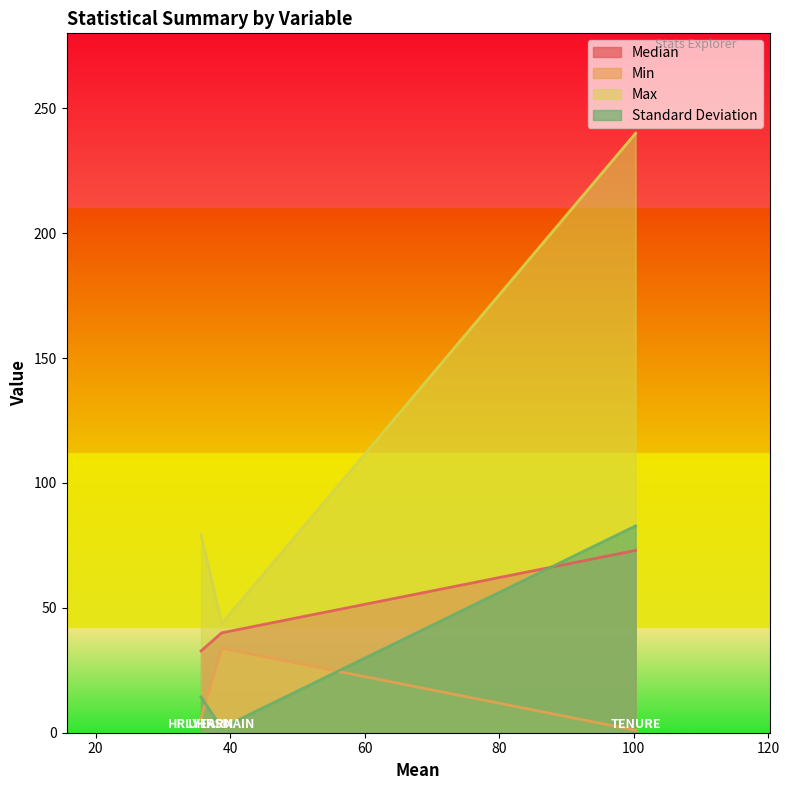

What is the label of the 1st point from the right?

TENURE